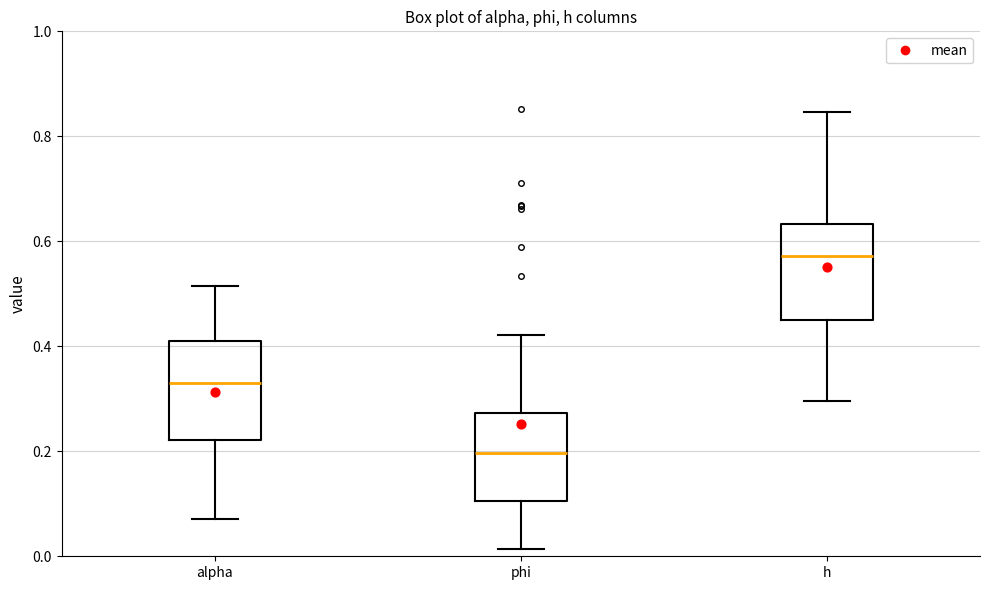

Reading left to right, transcribe this box plot: for each box, give where its median line is, the range the box spans, and where its two whiskers end, as read against the y-axis. The values are not printed on the chart, so give them approximately, as read against the axis.

alpha: median 0.32, box 0.22 to 0.40, whiskers 0.08 to 0.52
phi: median 0.20, box 0.10 to 0.28, whiskers 0.02 to 0.42
h: median 0.58, box 0.44 to 0.64, whiskers 0.30 to 0.84